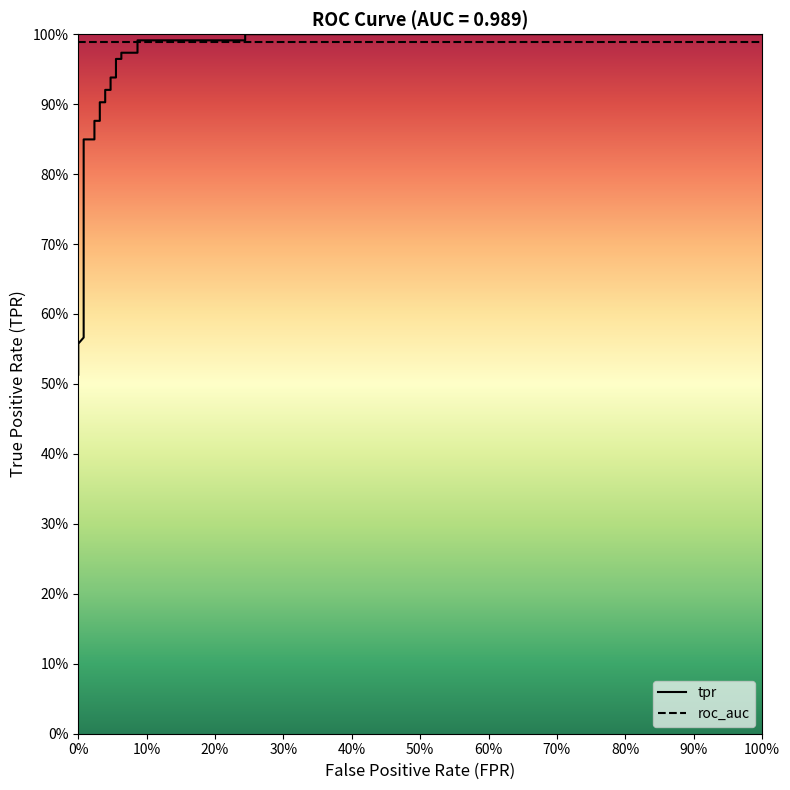

Which series has the largest total across all categories?

roc_auc